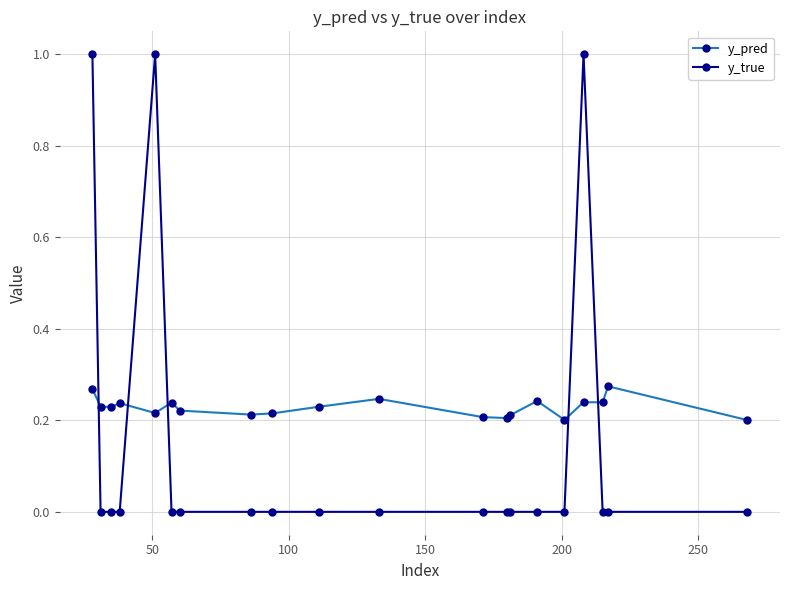

What is the greatest value displayed?

1.0